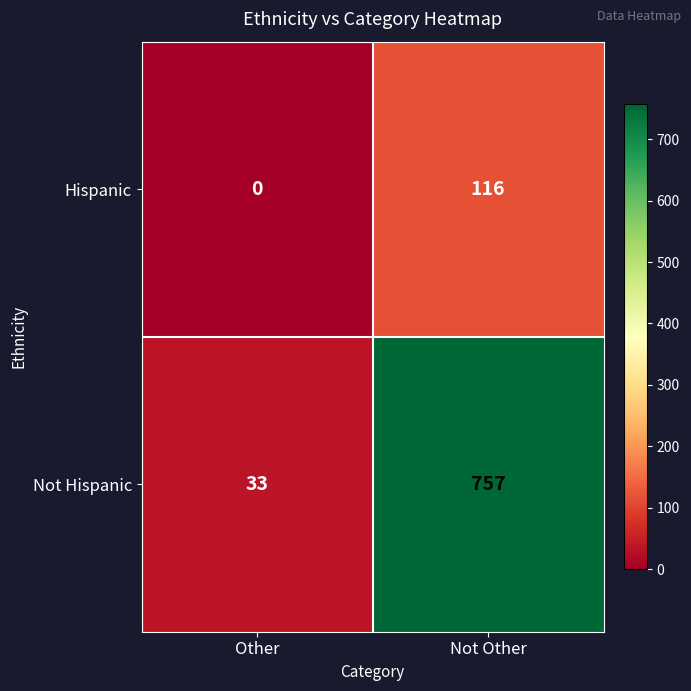

Is it true that Hispanic equals 0 at Other?

True